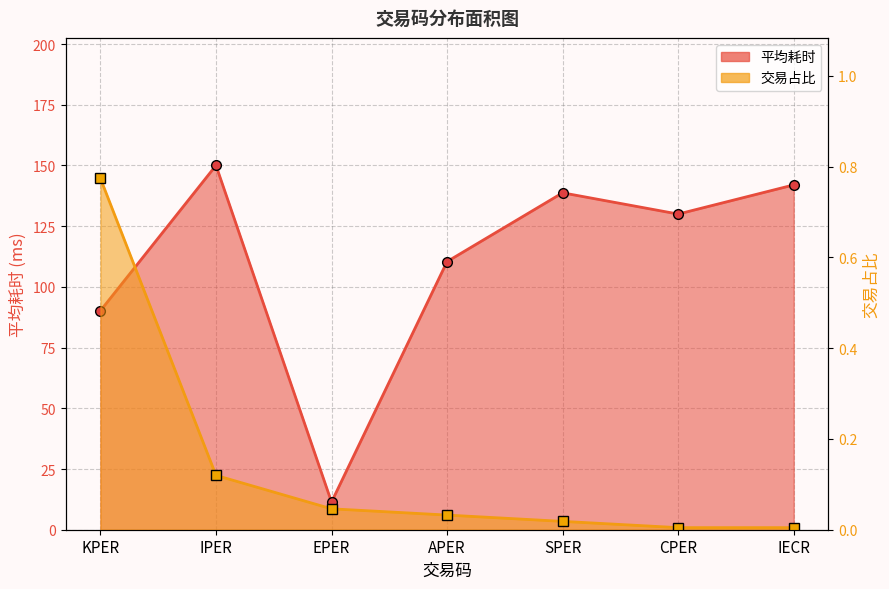

How many data points does each series have?

7